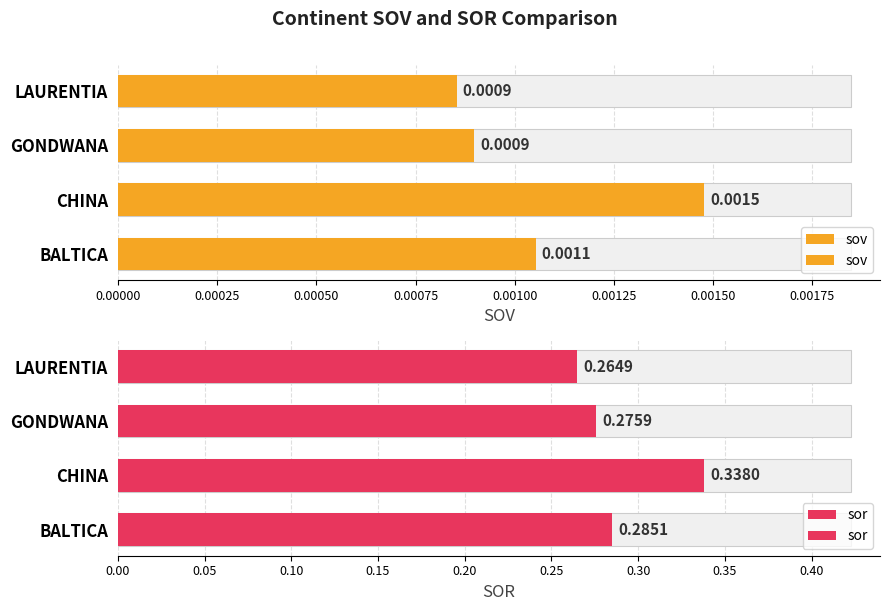

How many bars are there in each group?

2